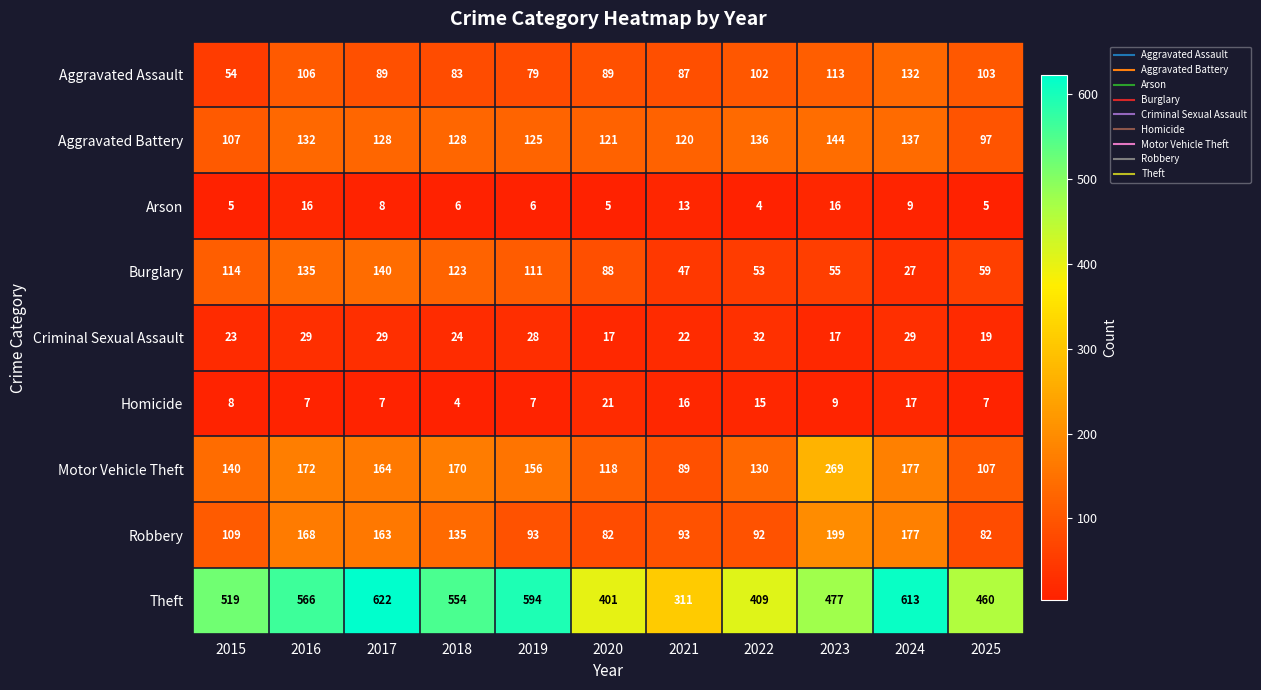

Which series has the widest spread of values?

Theft